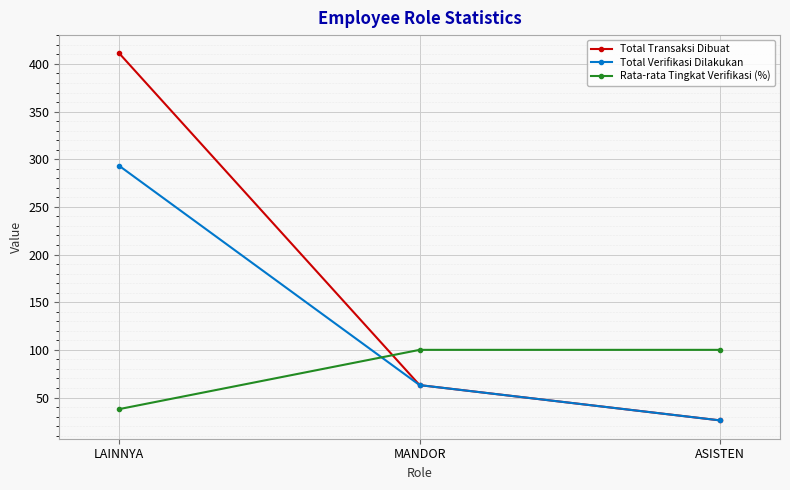

What is the approximate value of Rata-rata Tingkat Verifikasi (%) at MANDOR?

100.0